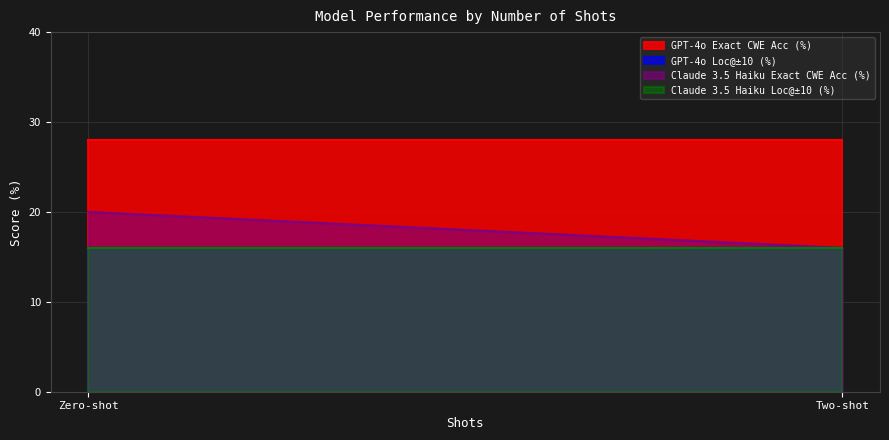

What is the label of the 2nd point from the left?

Two-shot